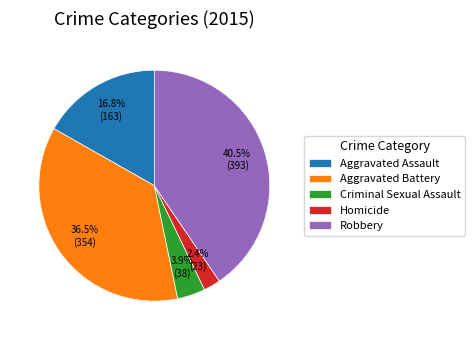

Is it true that Criminal Sexual Assault is 18% of the pie?

False